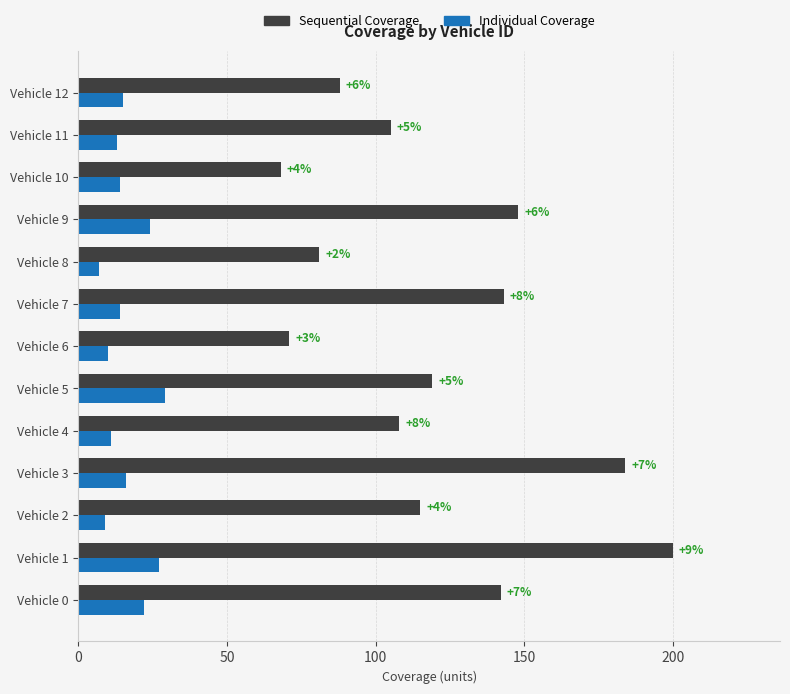

What are all the series names shown in the legend?

Sequential Coverage, Individual Coverage